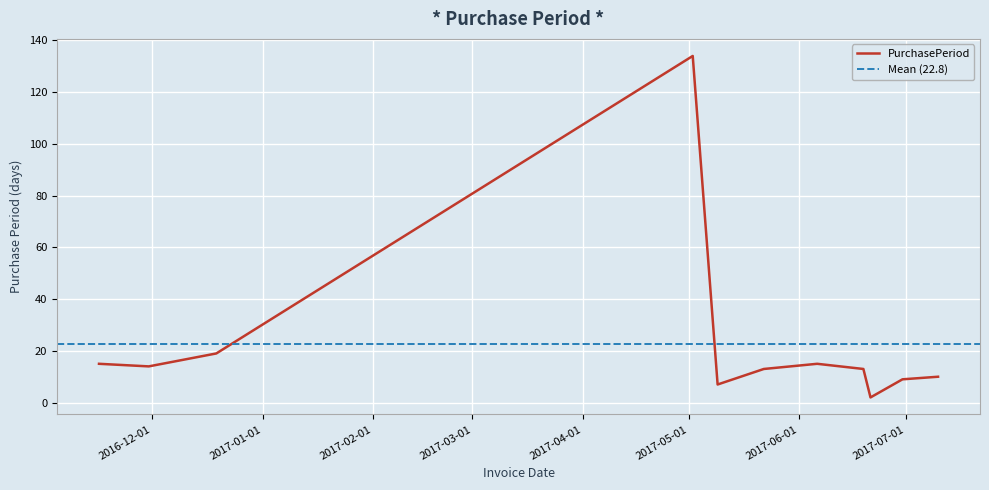

True or false: the data has more than 0 interior local peaks.

True